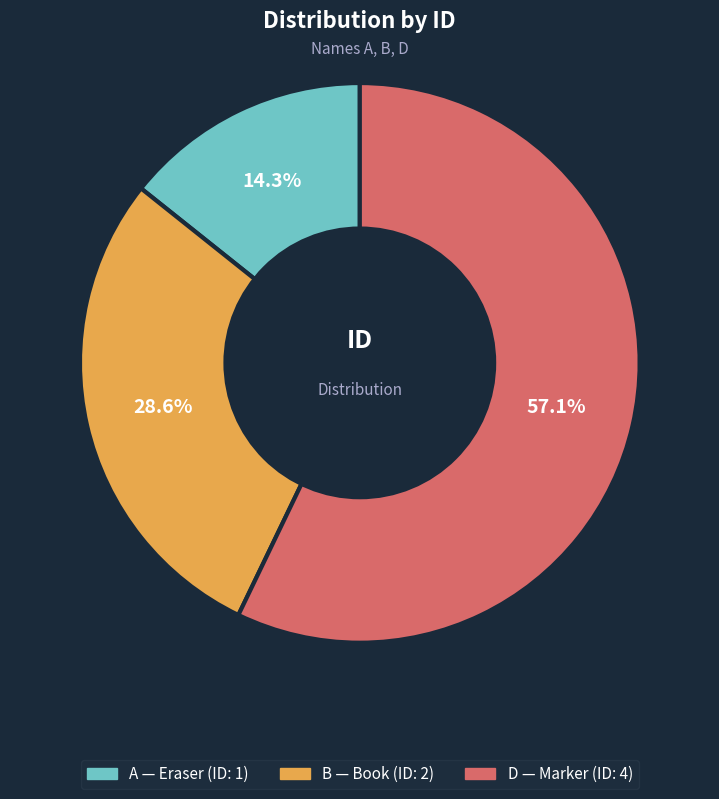

What percentage is the A slice, to the nearest percent?

14%